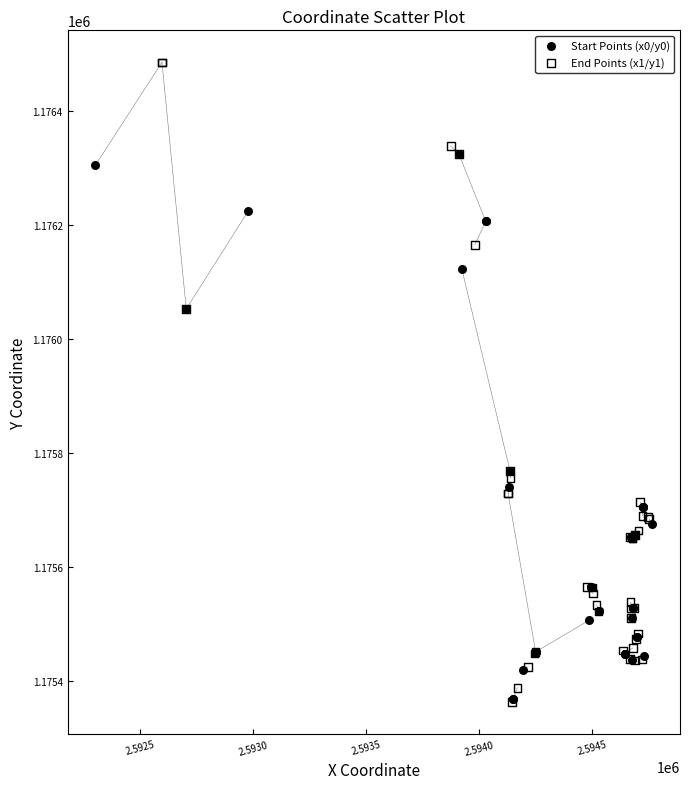

Which series contains the highest Y value?

End Points (x1/y1)